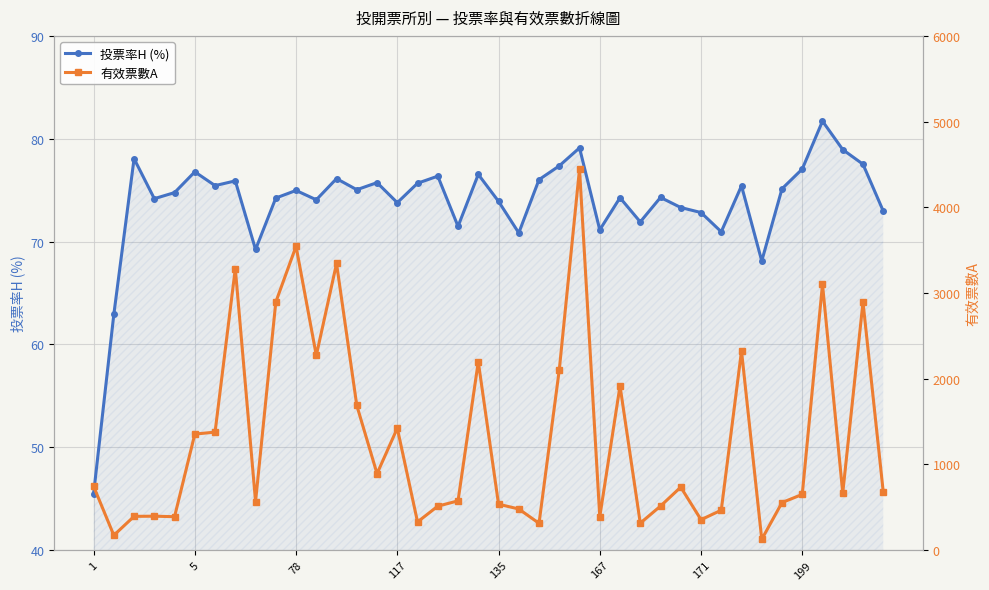

Which series has the widest spread of values?

有效票數A